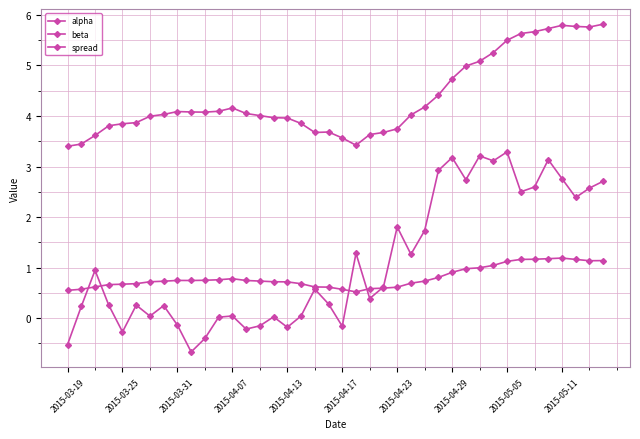

Is this an area chart (filled region under the line)?

No